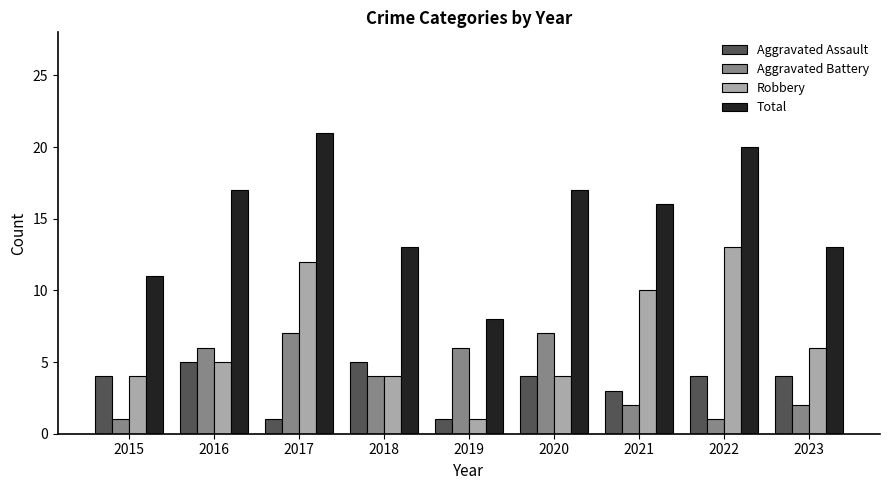

Is the value of Robbery at 2022 greater than the value of Total at 2016?

No